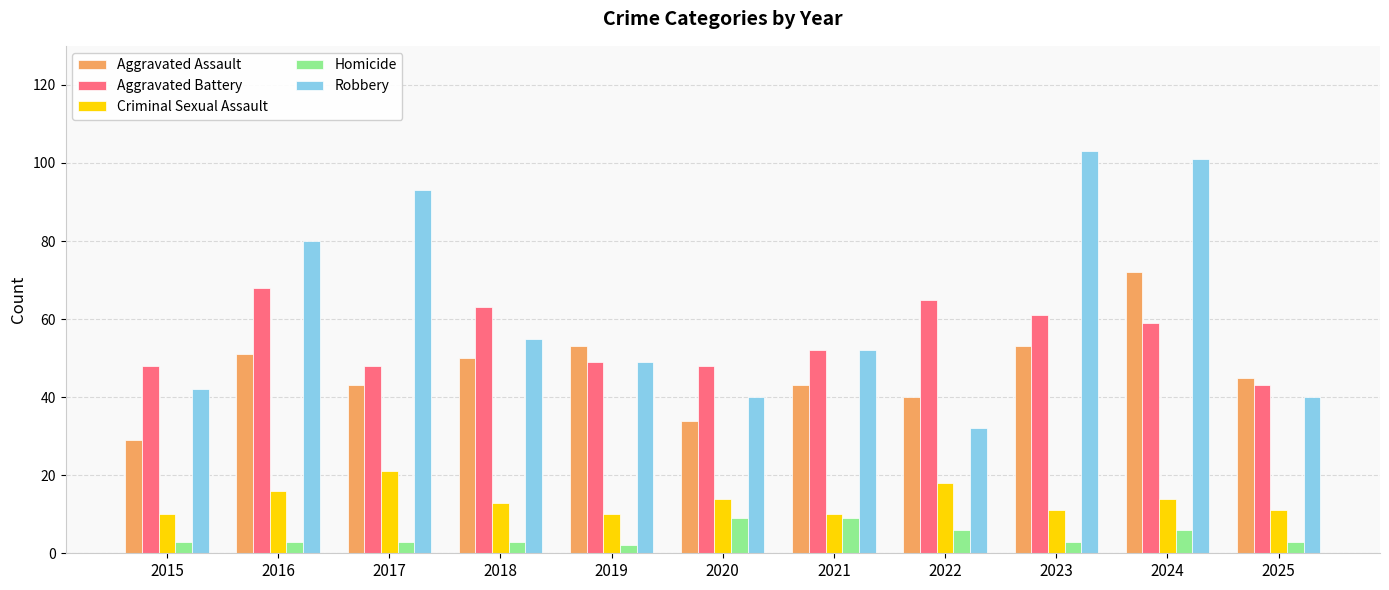

The Robbery series shows 42 at 2015. True or false?

True